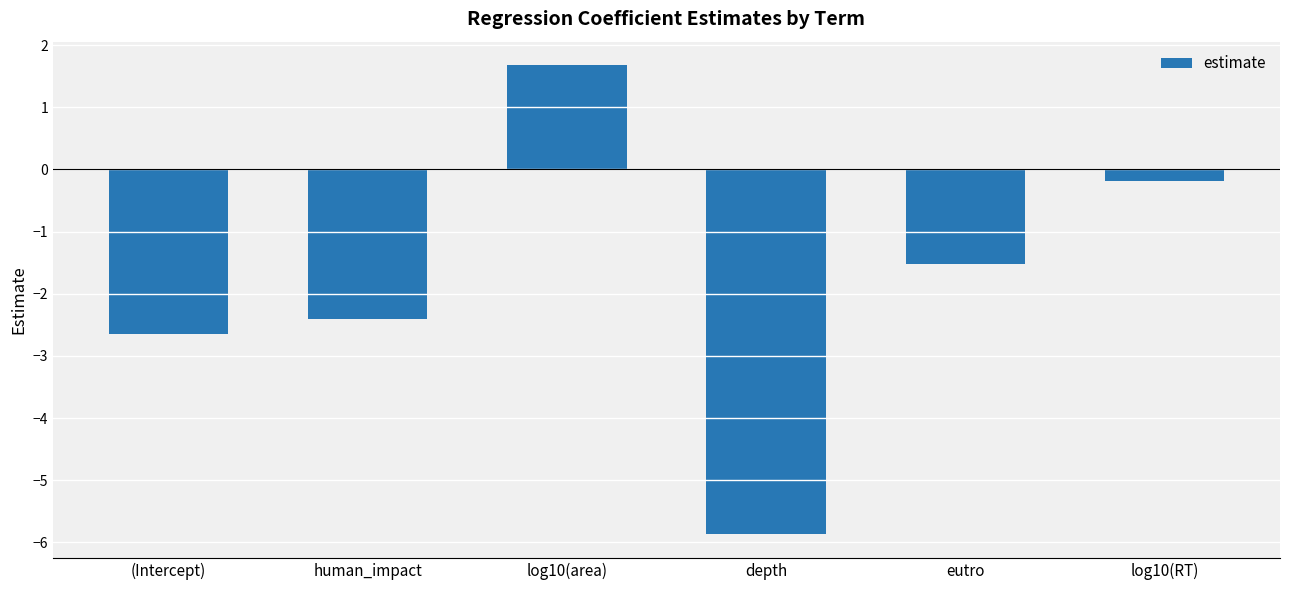

What is the maximum value shown in the chart?

1.7